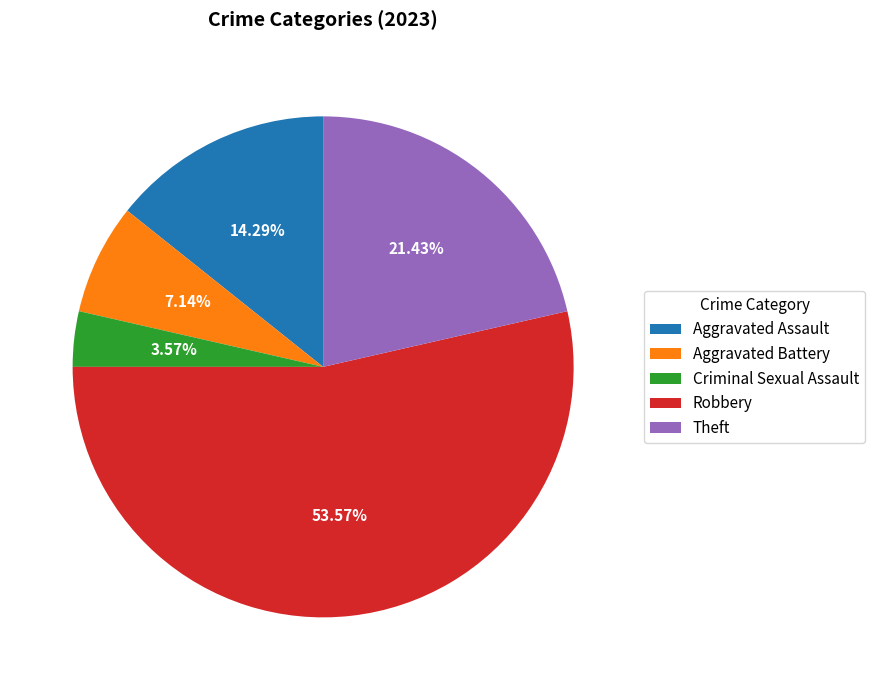

What percentage do Theft and Robbery together represent?

75.0%